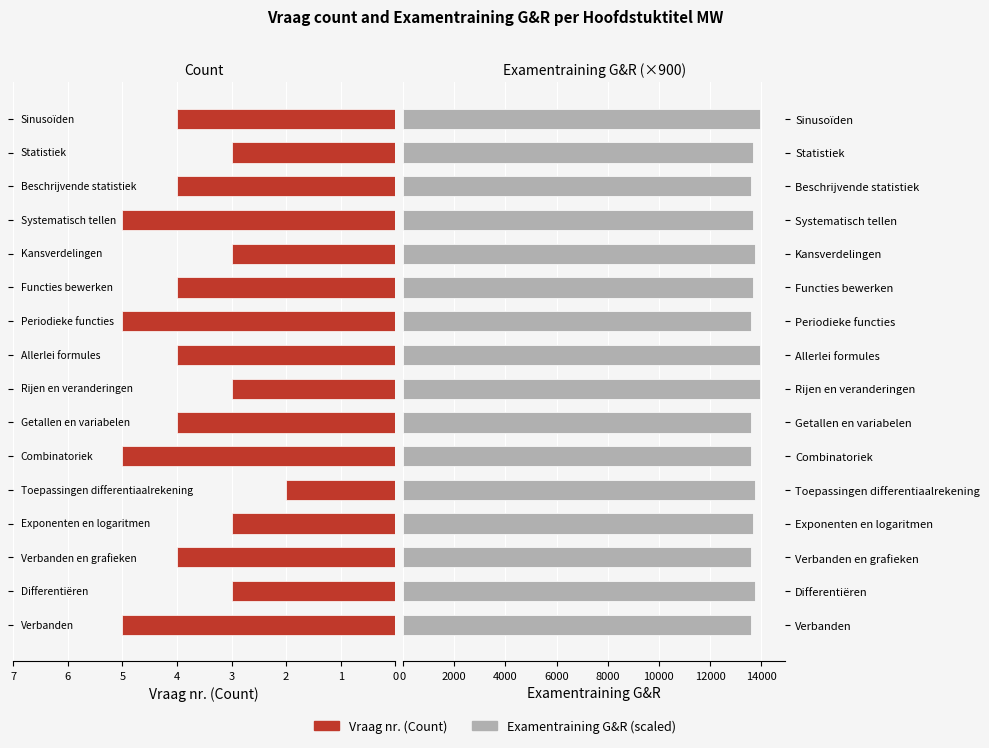

Reading left to right, list all the values displayed in this chart.

Vraag nr. (Count): 5	3	4	3	2	5	4	3	4	5	4	3	5	4	3	4
Examentraining G&R: 13590	13770	13590	13680	13770	13590	13590	13950	13950	13590	13680	13770	13680	13590	13680	13950